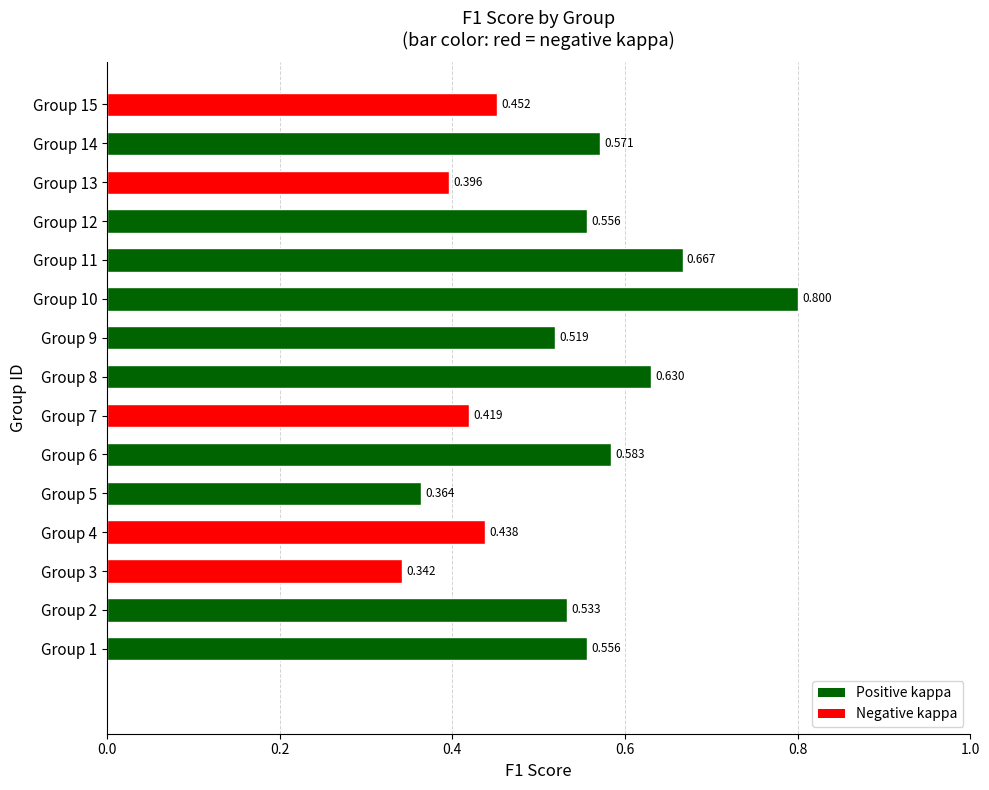

Where is the data nearest to the value 0?

Group 3